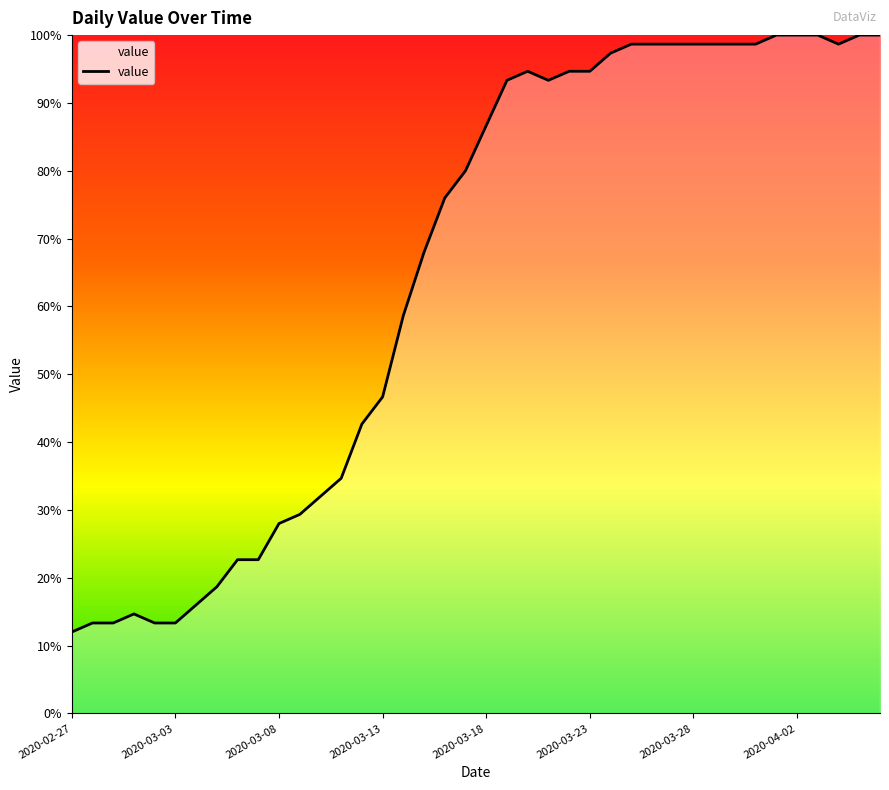

What is the difference between the maximum and minimum values?

88.0